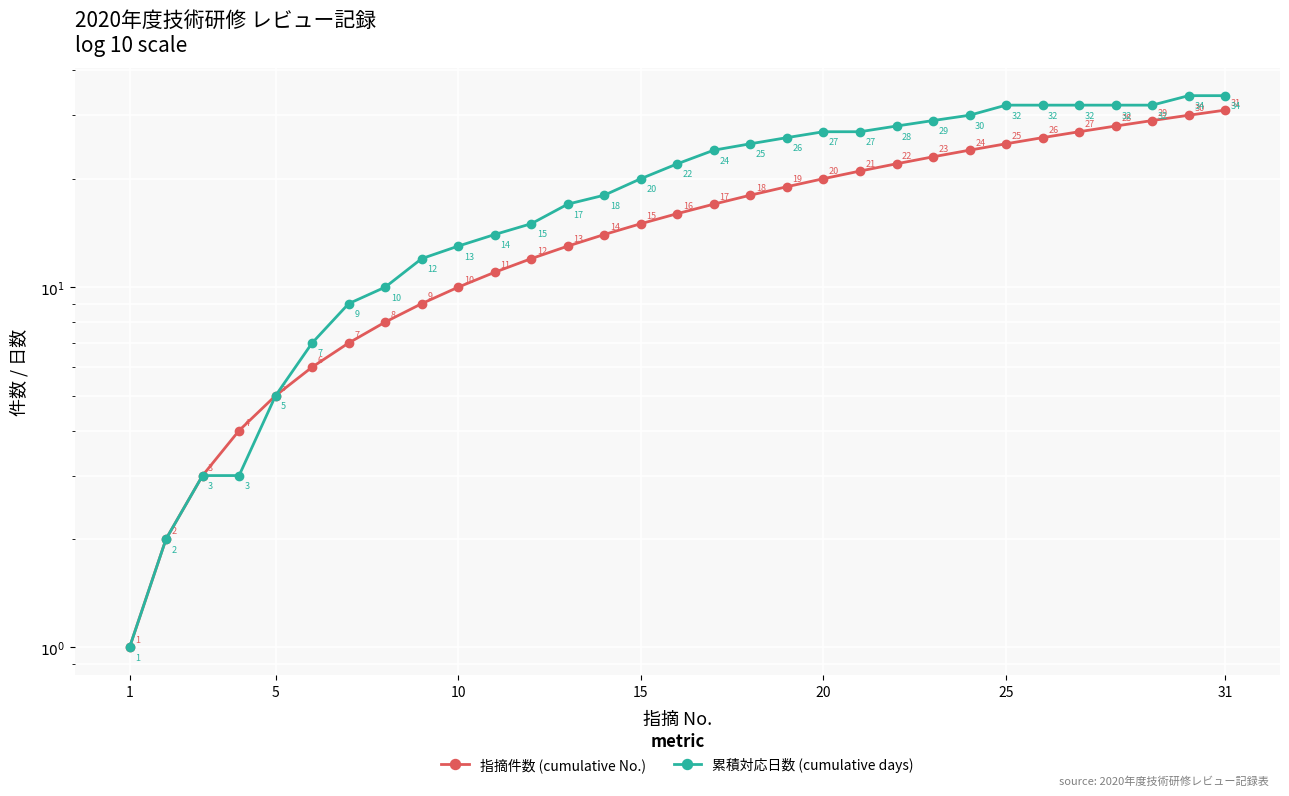

What are all the series names shown in the legend?

指摘件数 (cumulative No.), 累積対応日数 (cumulative days)